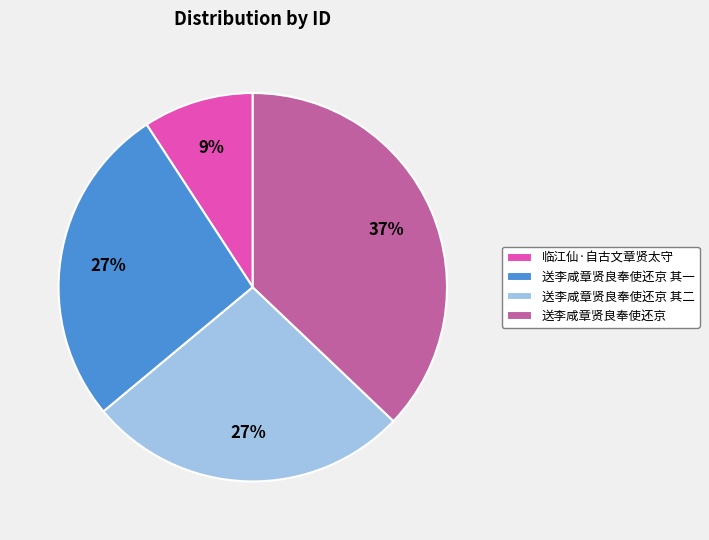

The 送李咸章贤良奉使还京 slice represents 37% of the pie. True or false?

True